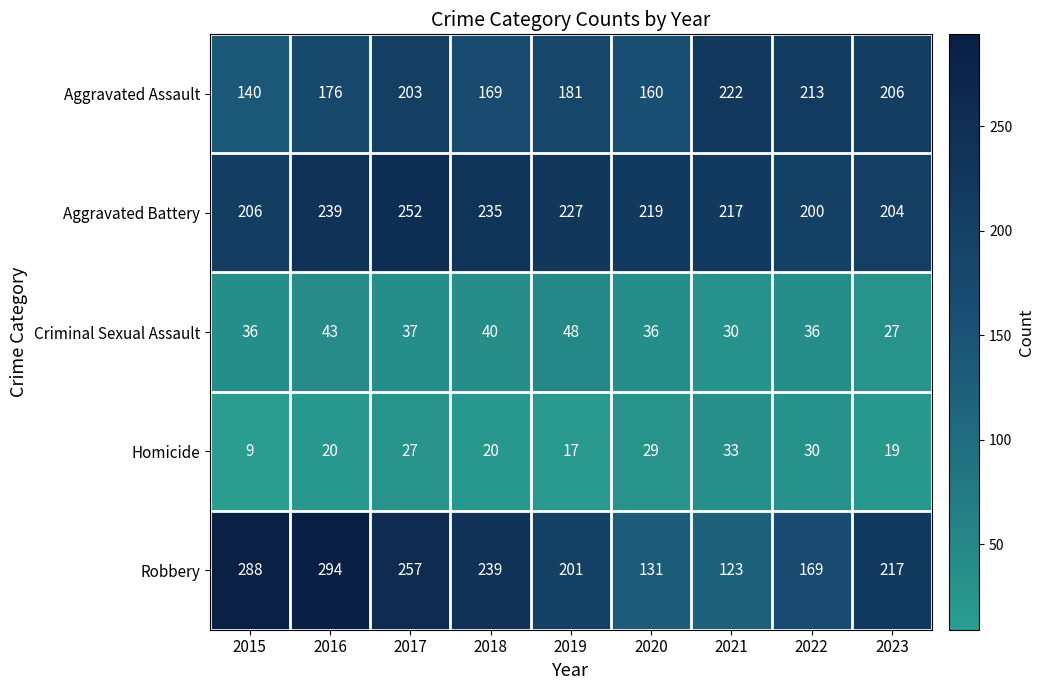

Which series has the largest total across all categories?

Aggravated Battery